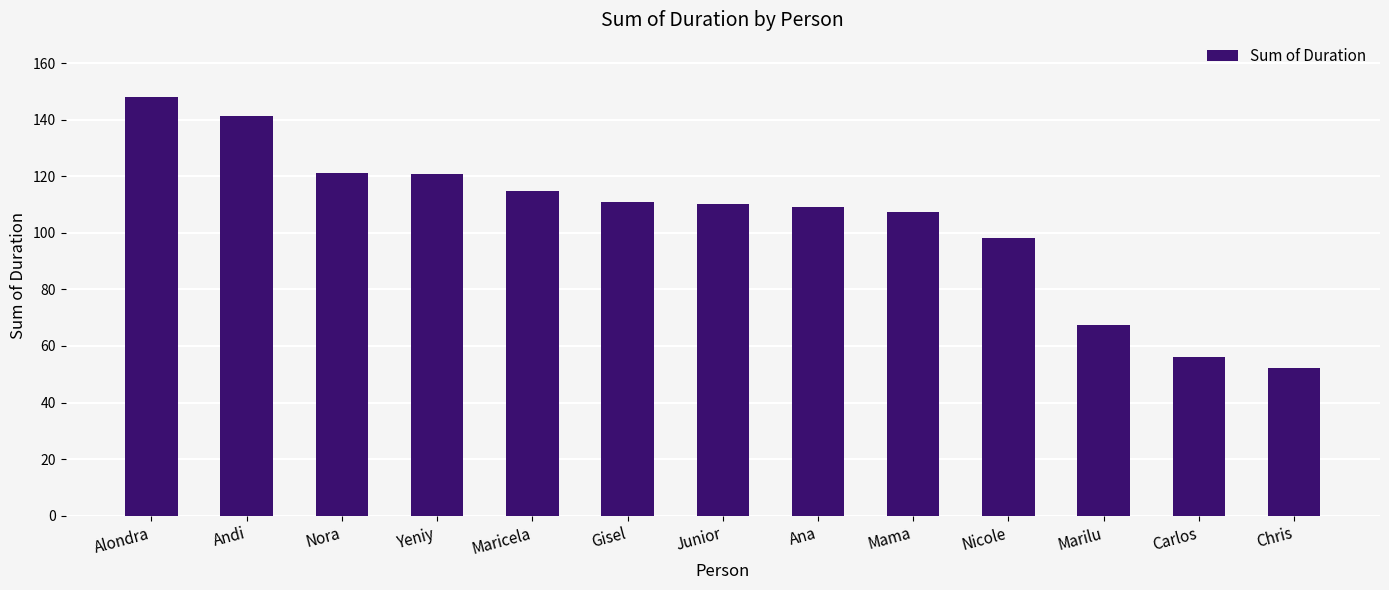

The chart shows a value of 178.1 at Gisel. True or false?

False